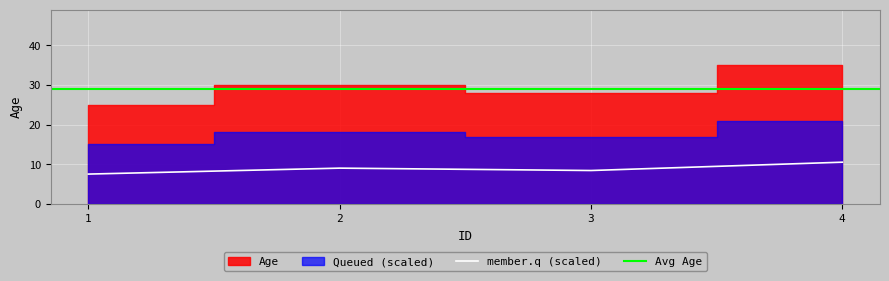

The value at 3 is 8.4. True or false?

True